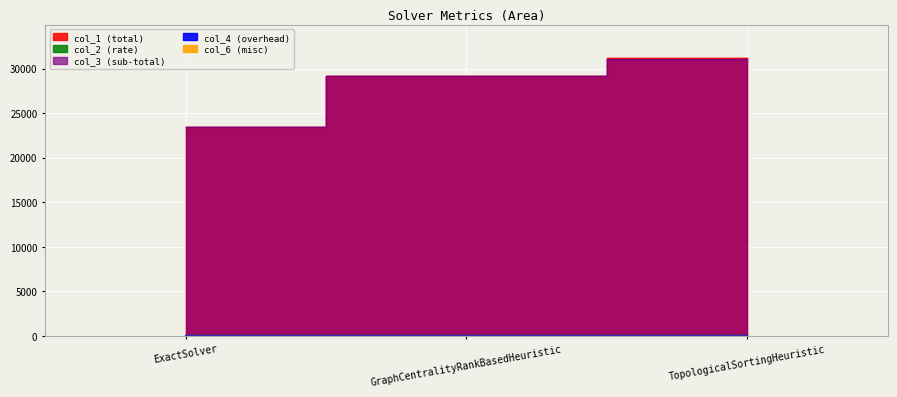

The col_3 series shows 41250.1 at GraphCentralityRankBasedHeuristic. True or false?

False